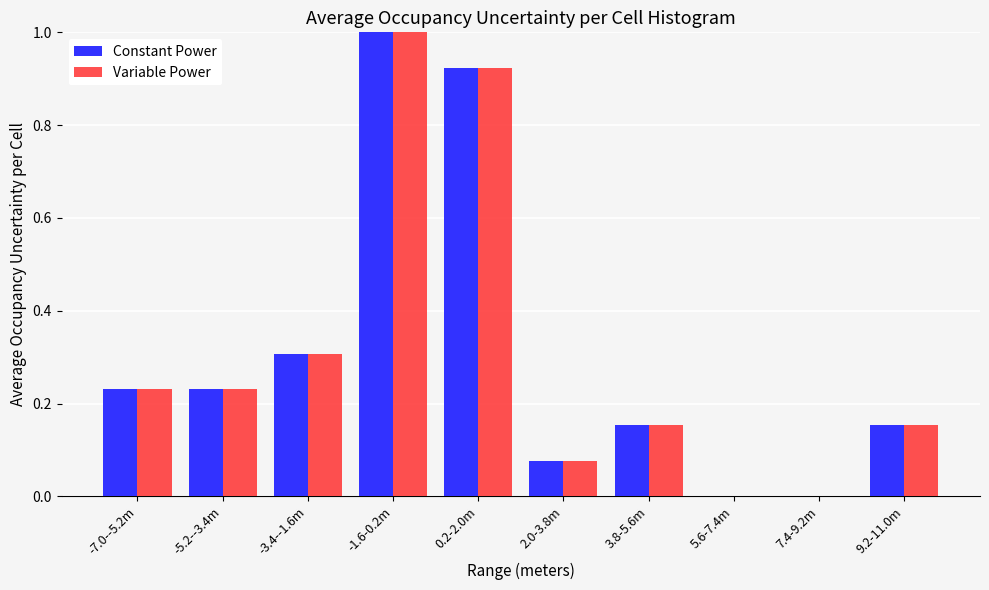

True or false: Variable Power has a value of 1.0 at -1.6-0.2m.

True